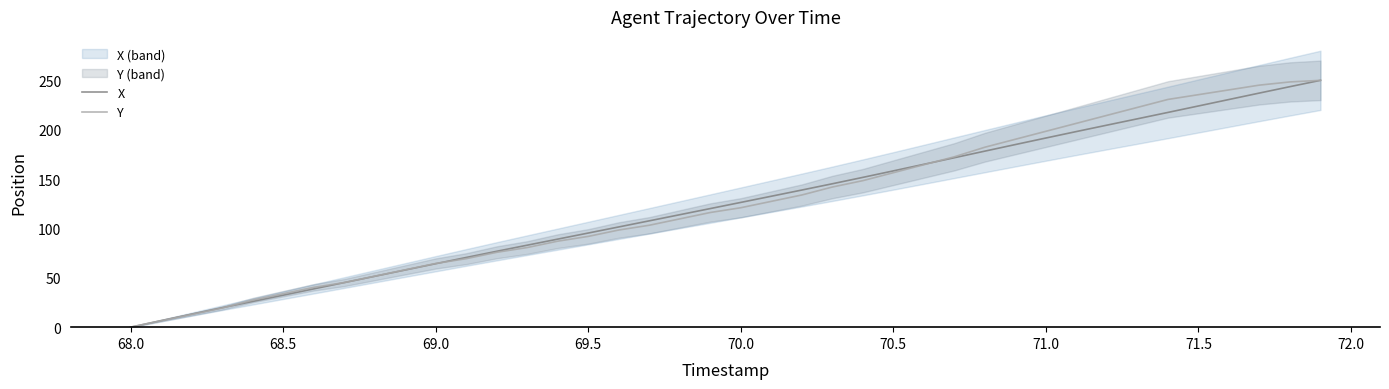

True or false: X has more than 1 interior local peaks.

False